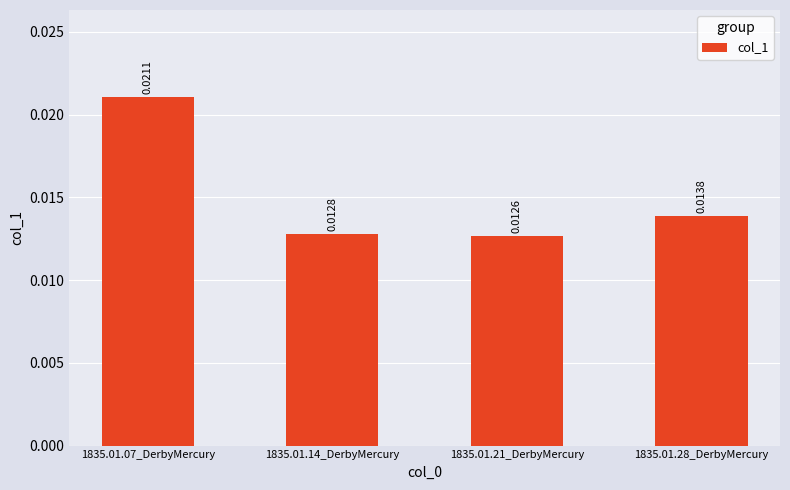

Which has a higher value, 1835.01.28_DerbyMercury or 1835.01.07_DerbyMercury?

1835.01.07_DerbyMercury